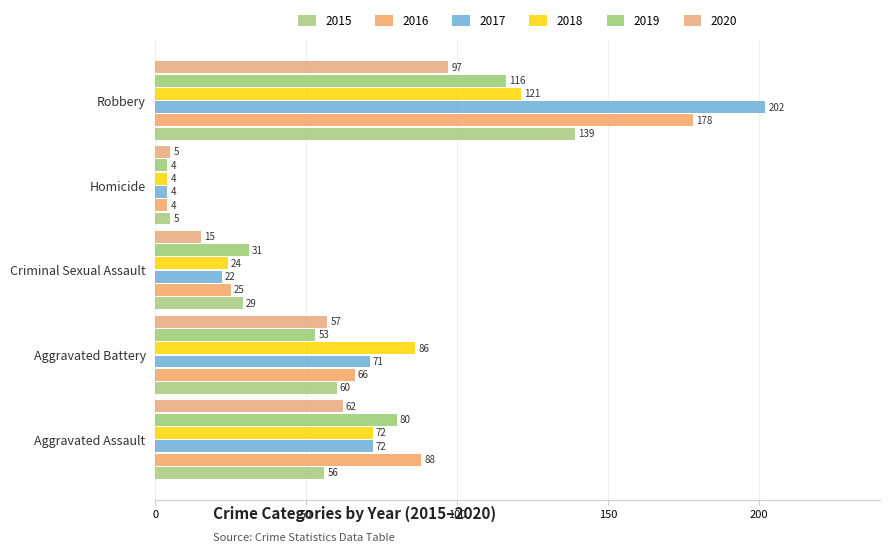

List the labels in order of 2016 value, largest first.

Robbery, Aggravated Assault, Aggravated Battery, Criminal Sexual Assault, Homicide